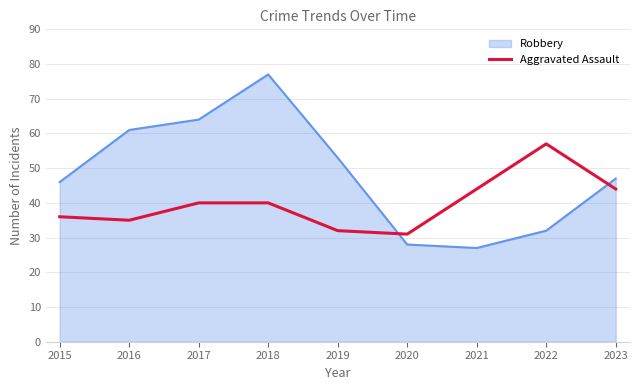

Which category has the lowest value across all series?

2021